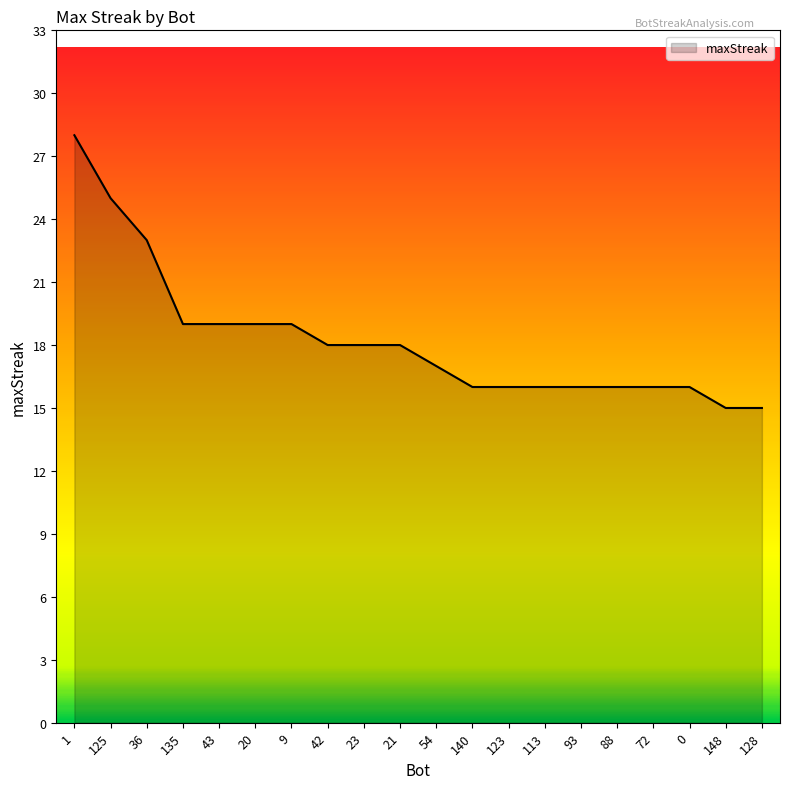

What position from the right is 42?

13